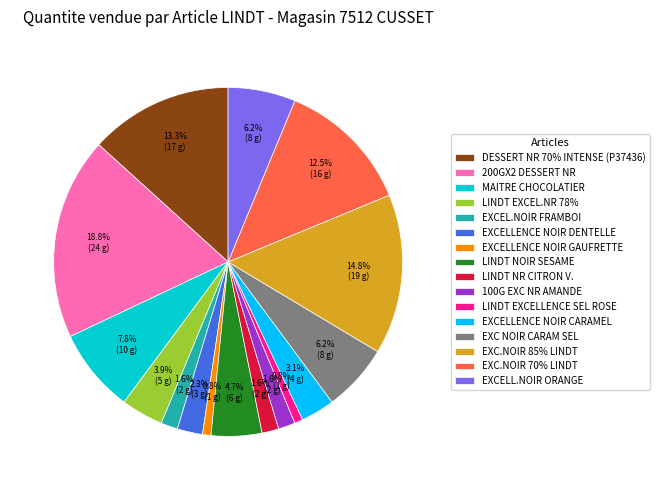

Is there any slice that represents more than half of the pie?

No